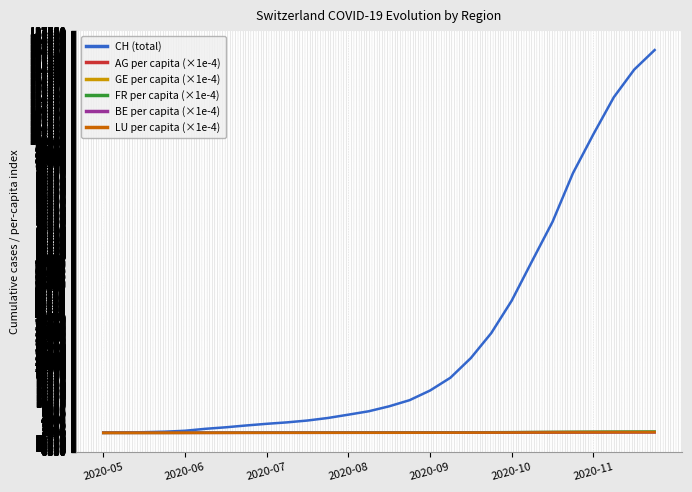

Which series has the largest total across all categories?

CH (total)